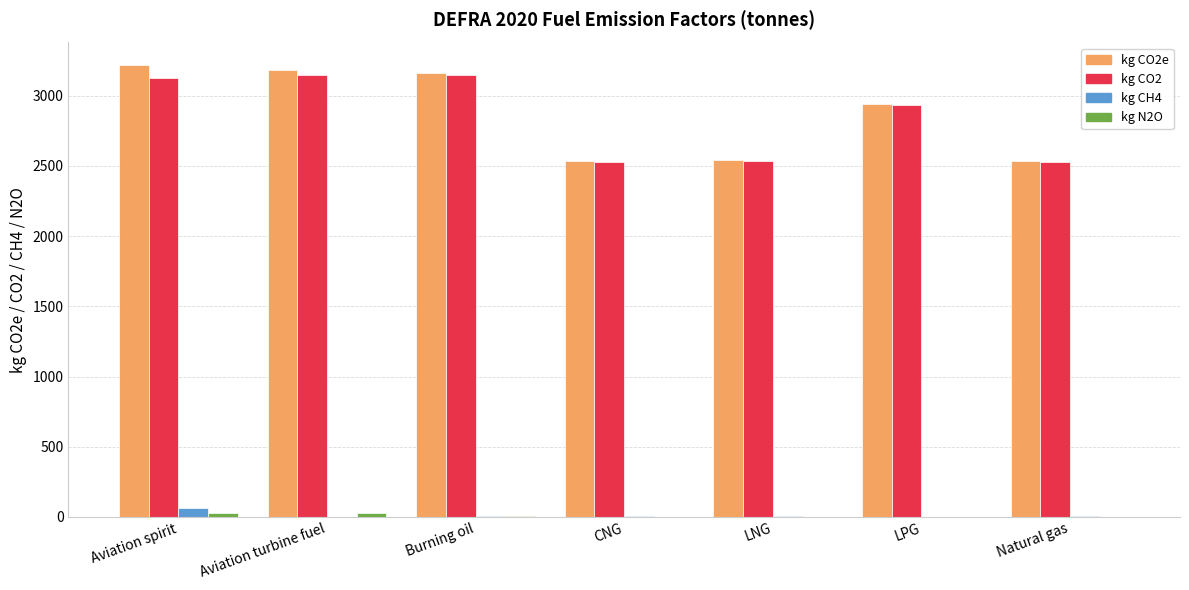

What is the difference between the kg CH4 values at Aviation spirit and Aviation turbine fuel?

59.2